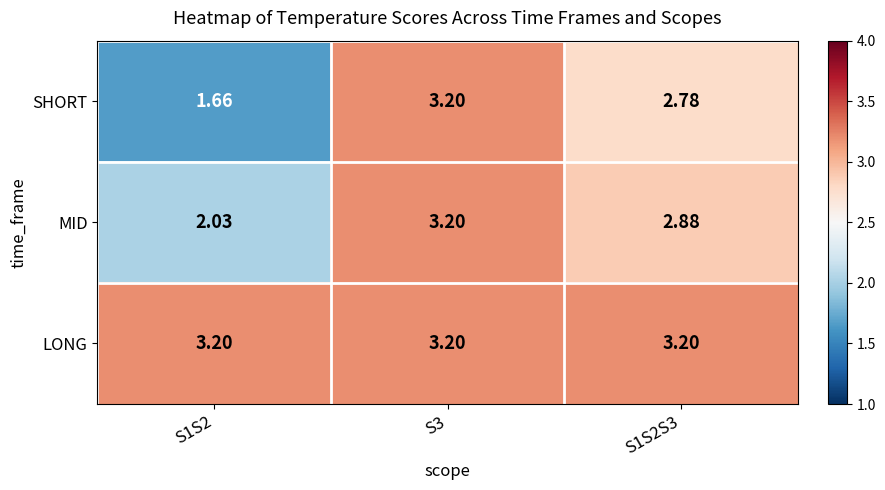

Rank the series by their average value, from highest to lowest.

LONG, MID, SHORT